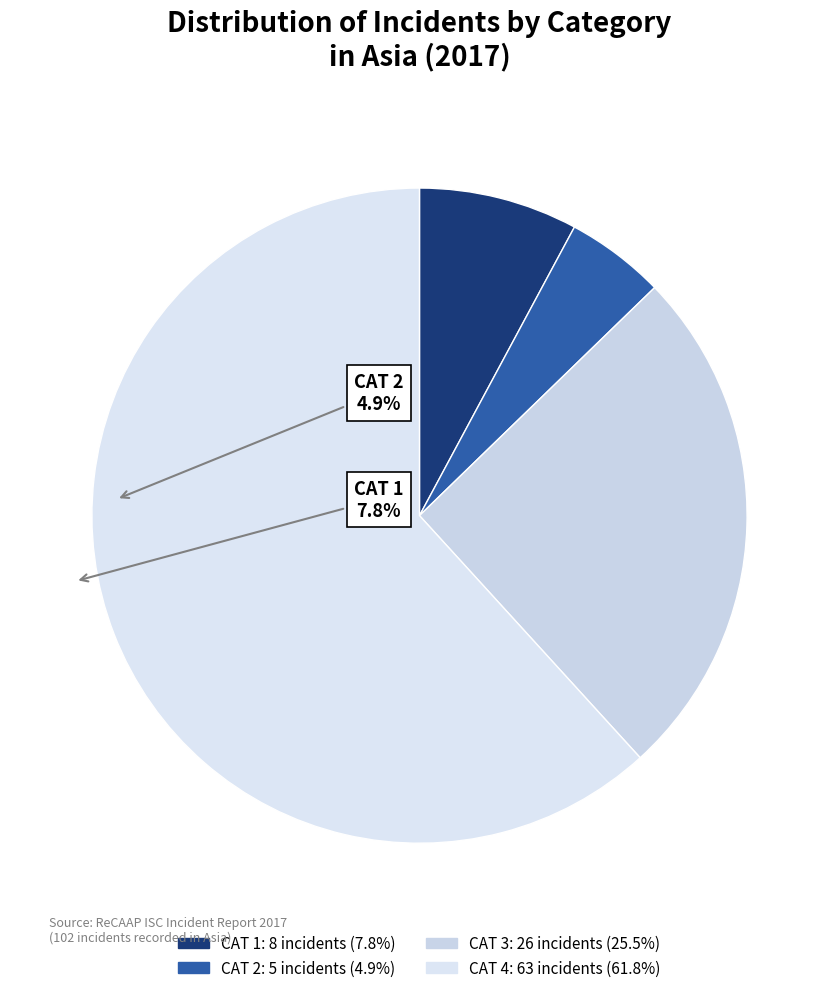

How many segments does this pie chart have?

4